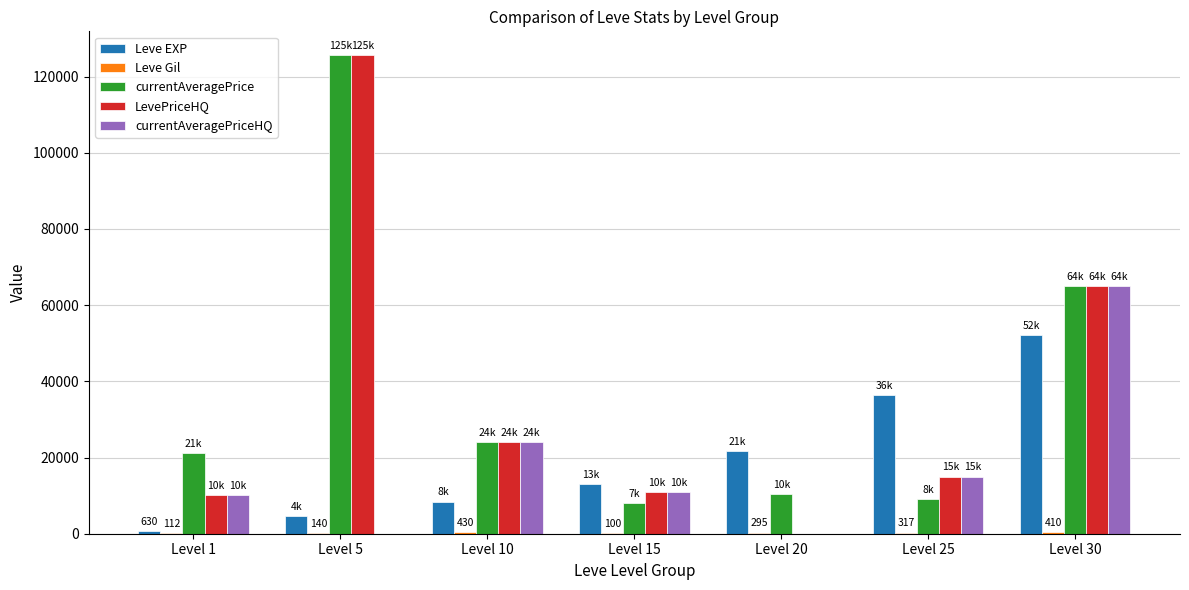

Where is LevePriceHQ nearest to the value 62792?

Level 30